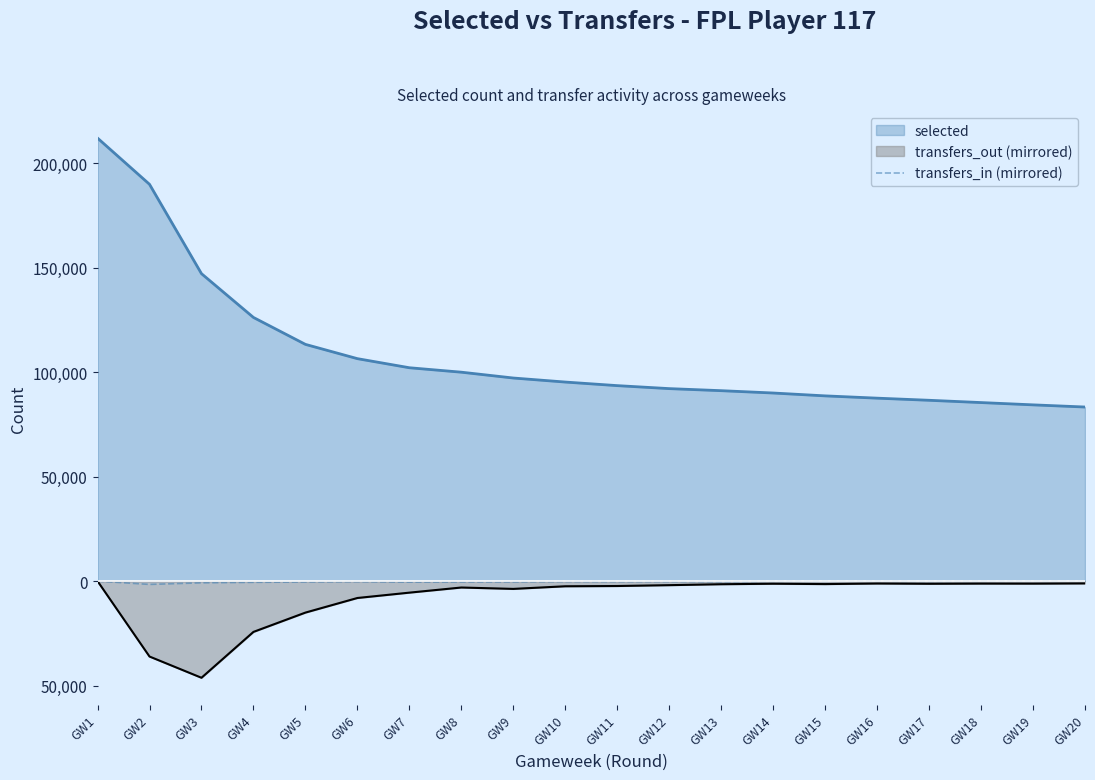

What are all the series names shown in the legend?

selected, transfers_out (mirrored), transfers_in (mirrored)